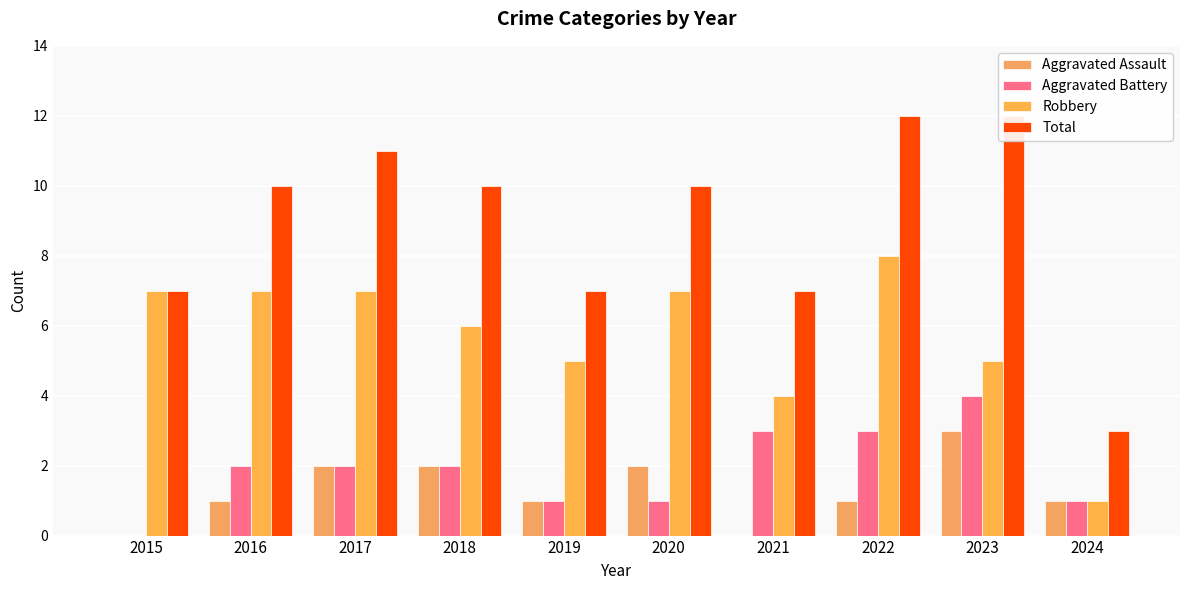

At 2020, list the series in order from largest to smallest.

Total, Robbery, Aggravated Assault, Aggravated Battery